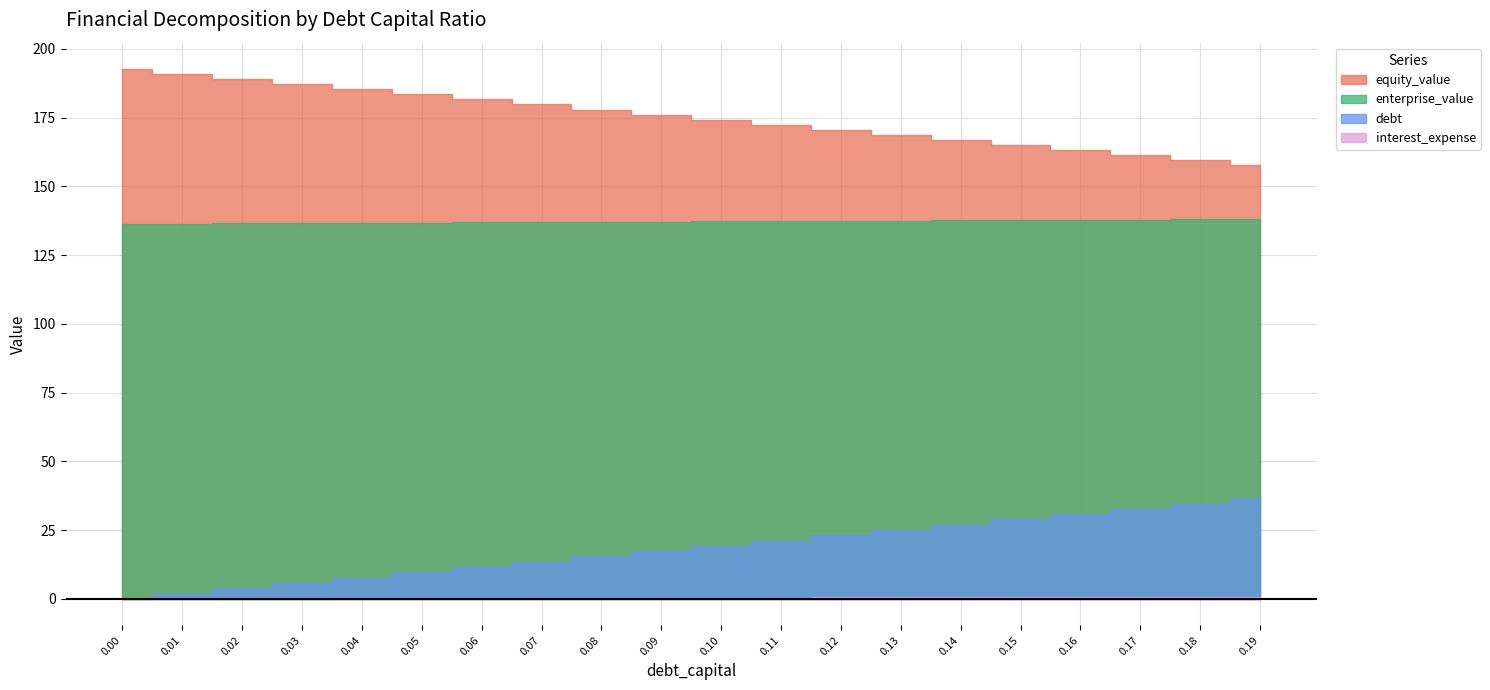

How many lines are shown in the chart?

4